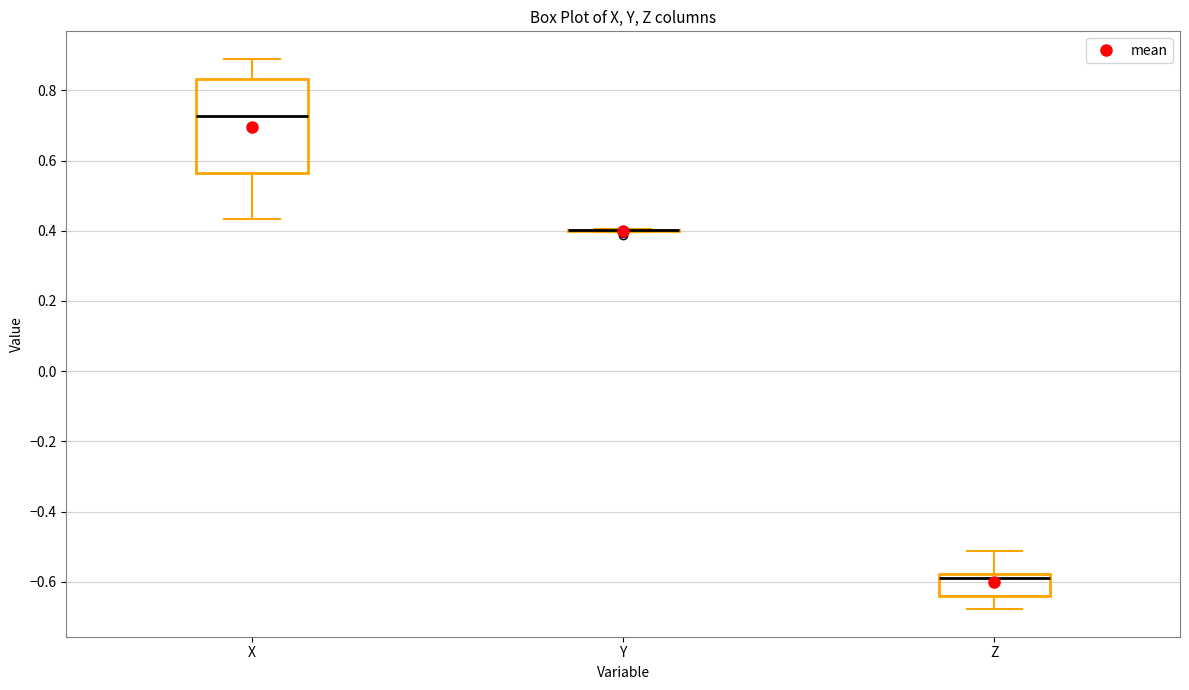

Where is the lower edge of the box for X on the y-axis? The values are not printed on the chart, so give them approximately, as read against the axis.

0.56